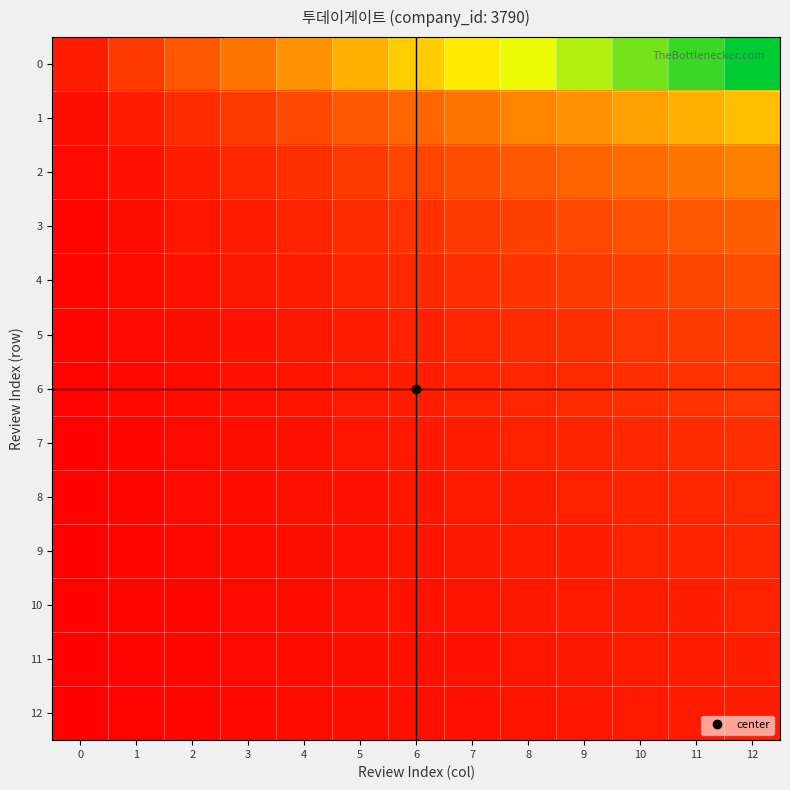

At 6, list the series in order from largest to smallest.

row_0, row_1, row_2, row_3, row_4, row_5, row_6, row_7, row_8, row_9, row_10, row_11, row_12